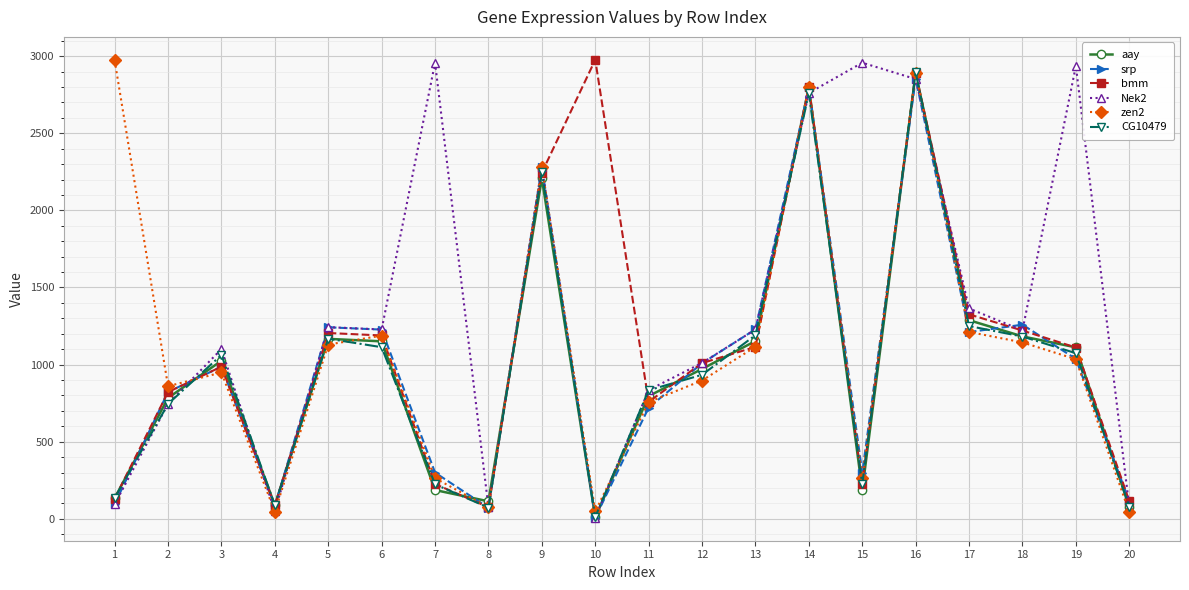

Does the chart display data point markers on the line(s)?

Yes